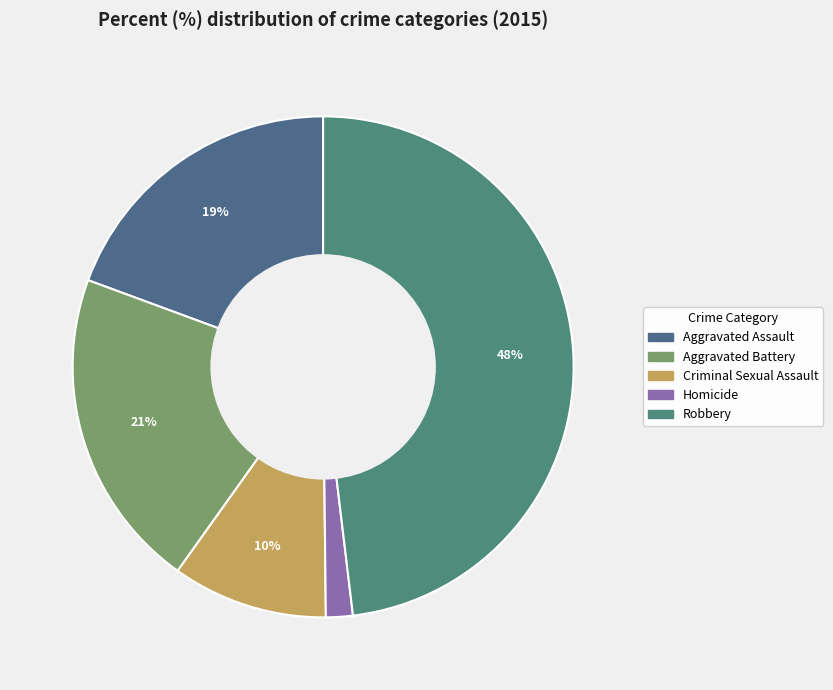

Between Aggravated Assault and Homicide, which is larger?

Aggravated Assault